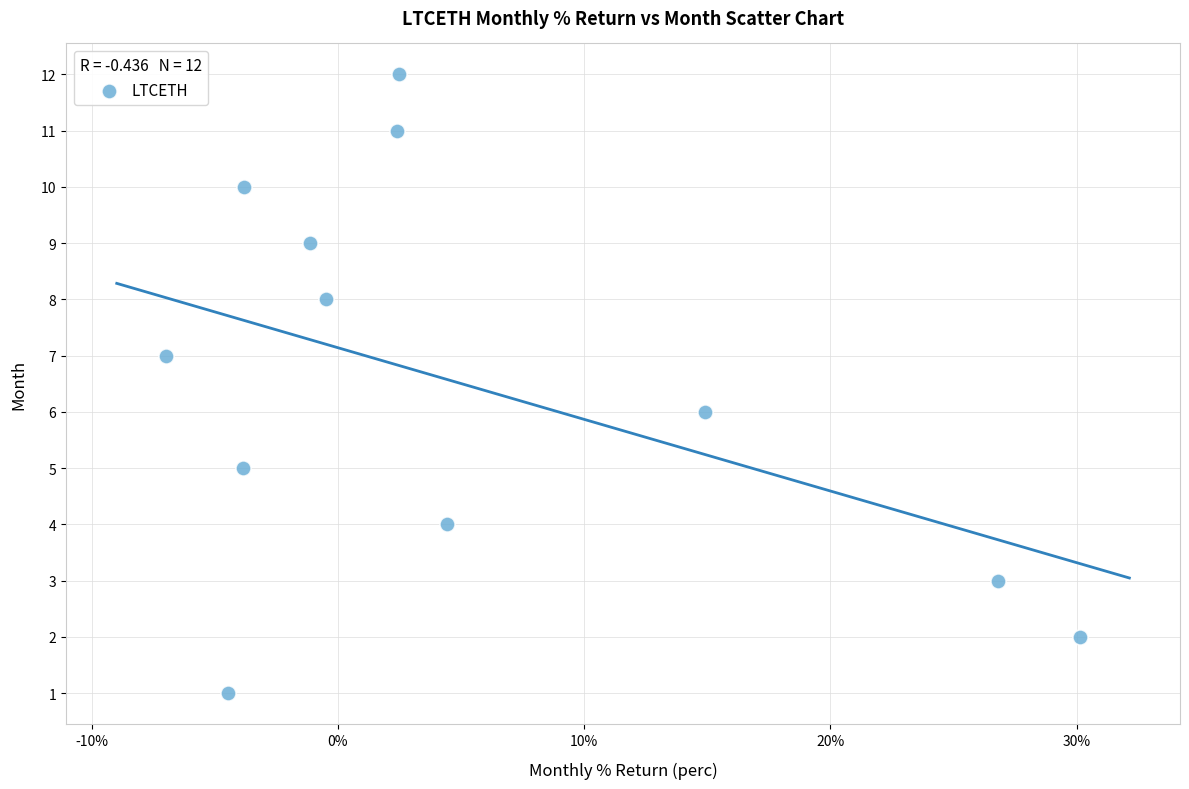

What is the range of Y values (max minus min)?

11